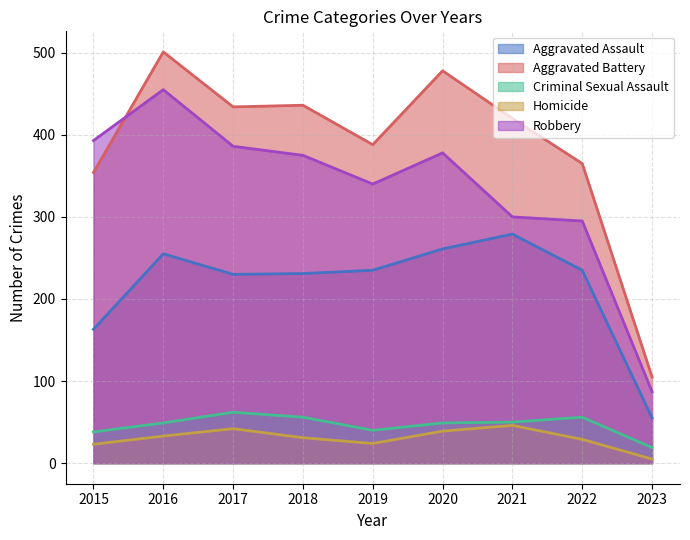

What are all the series names shown in the legend?

Aggravated Assault, Aggravated Battery, Criminal Sexual Assault, Homicide, Robbery